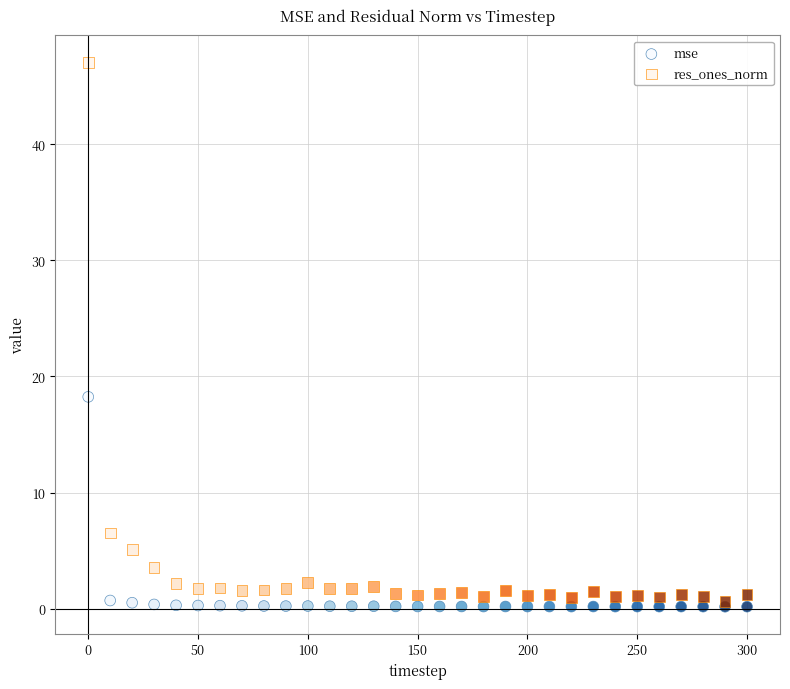

Which series has the largest Y range (max minus min)?

res_ones_norm